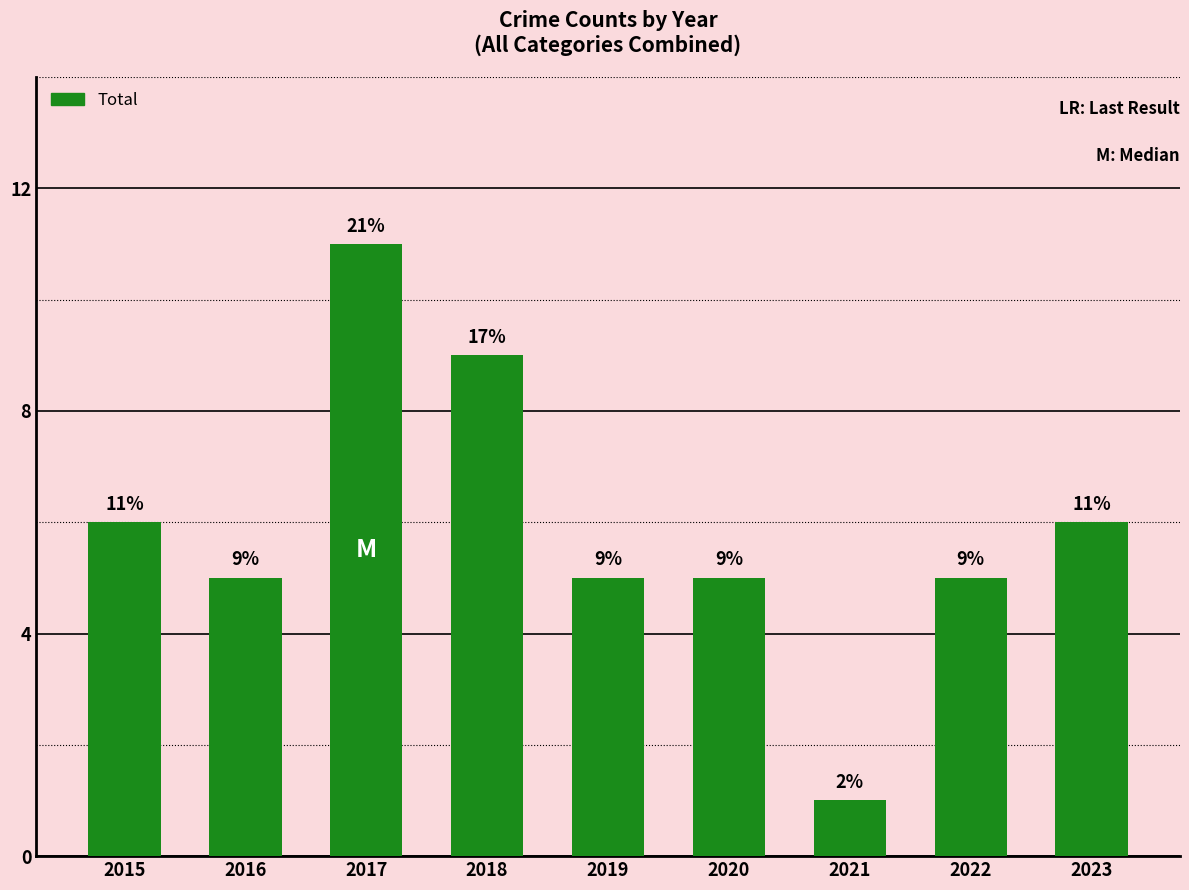

True or false: the data shows 5 at 2022.

True